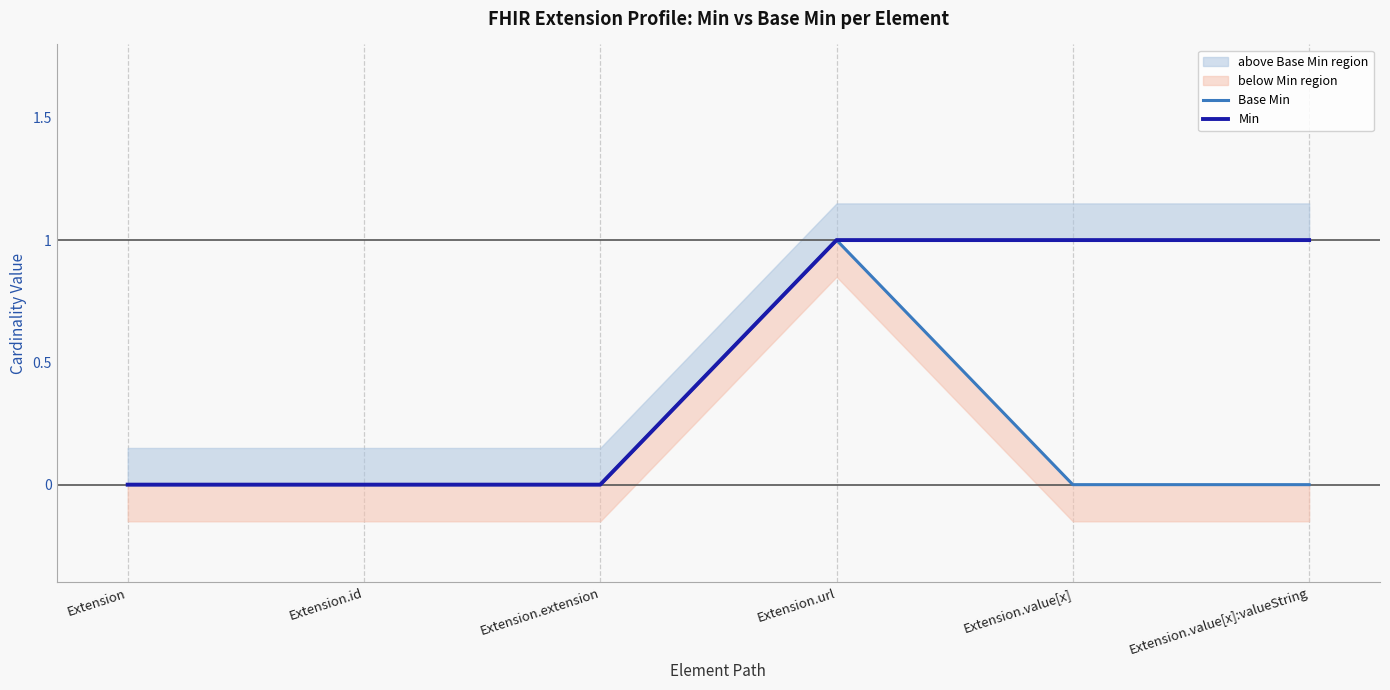

How many distinct data groups are displayed?

2